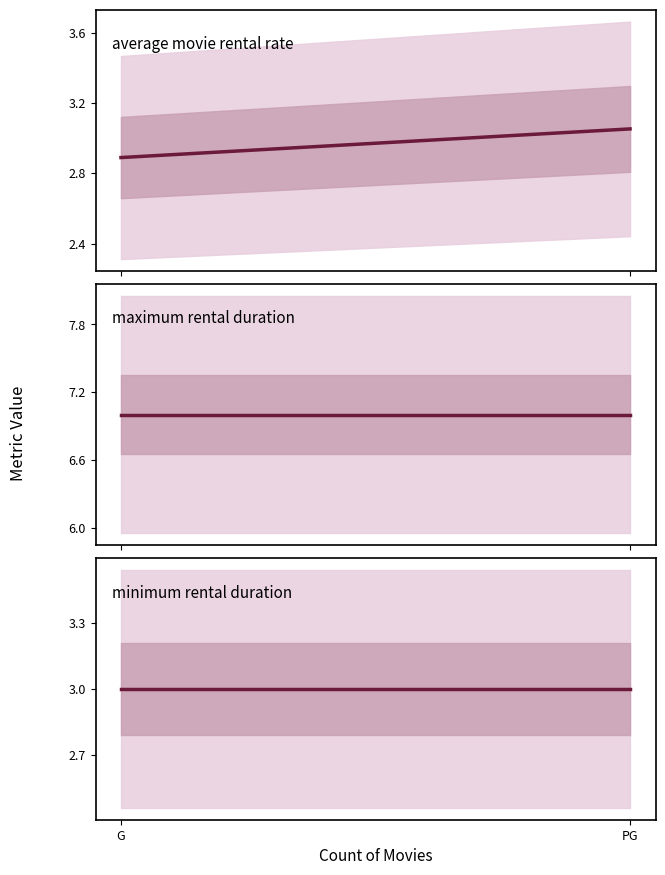

At which category does the chart reach its peak across all series?

G